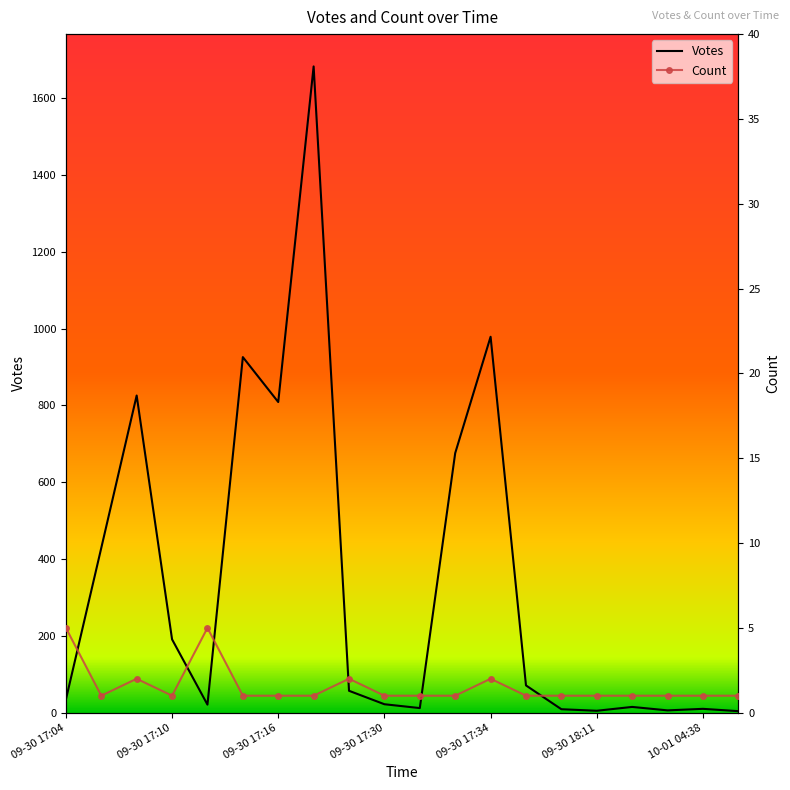

At which category is the sum across all series the highest?

7